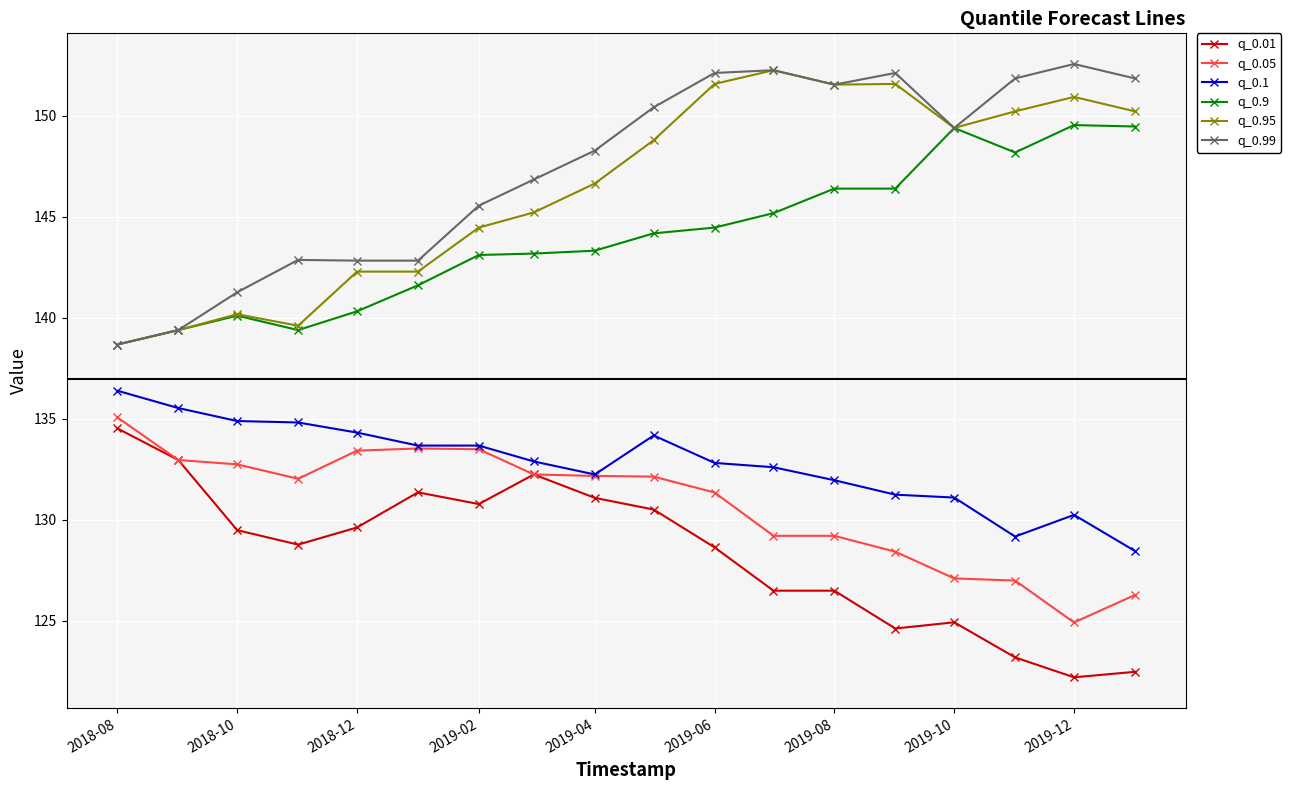

What is the greatest value displayed?

152.6